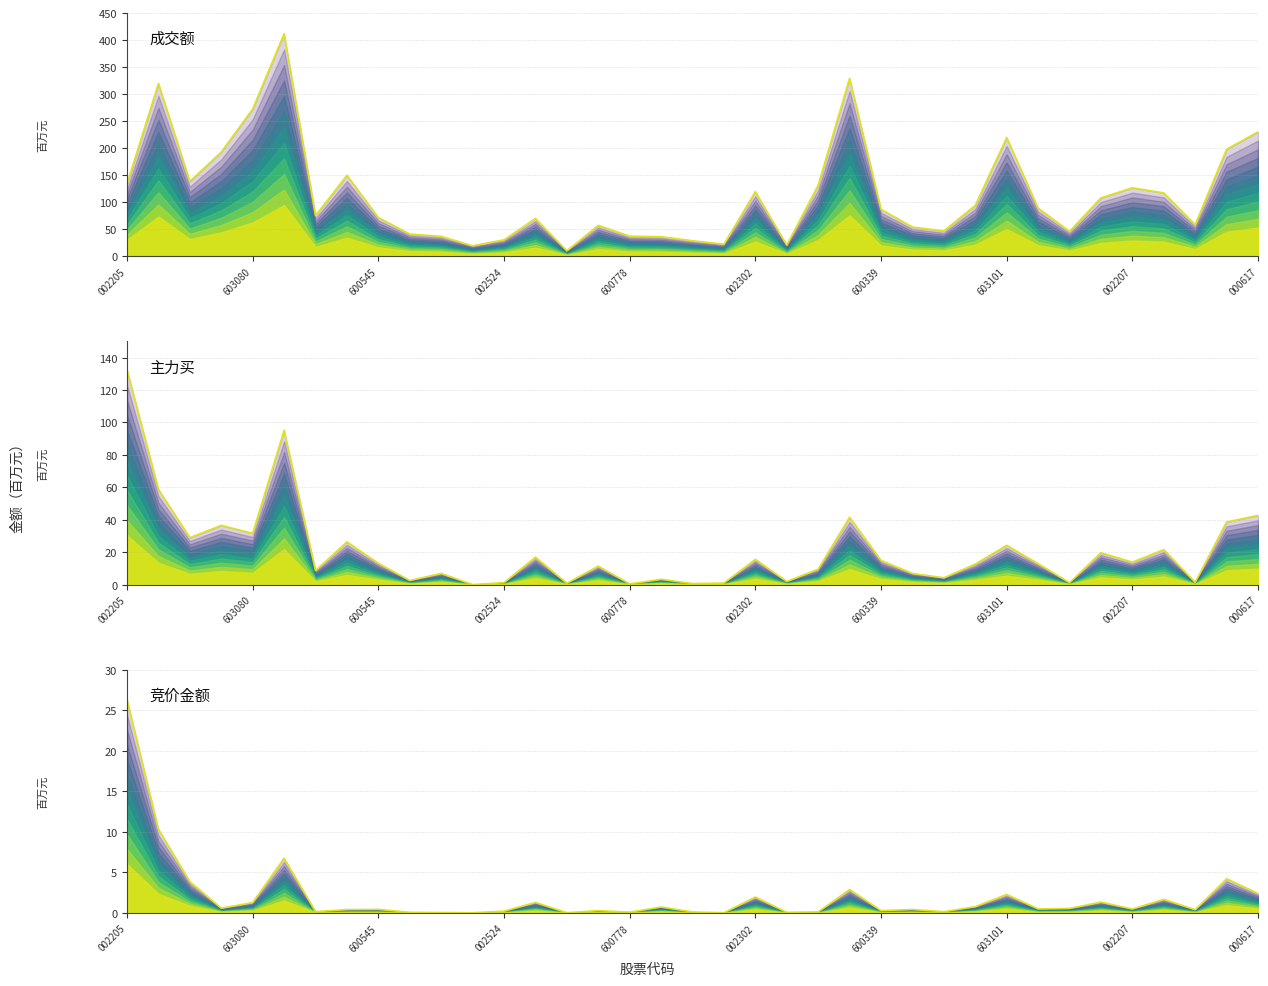

Does the chart have visible grid lines?

Yes